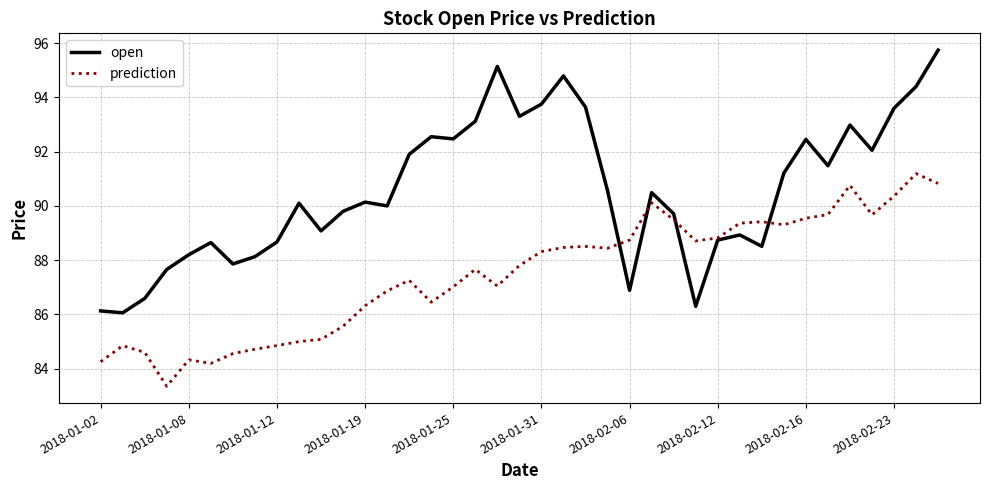

Which series has the largest total across all categories?

open